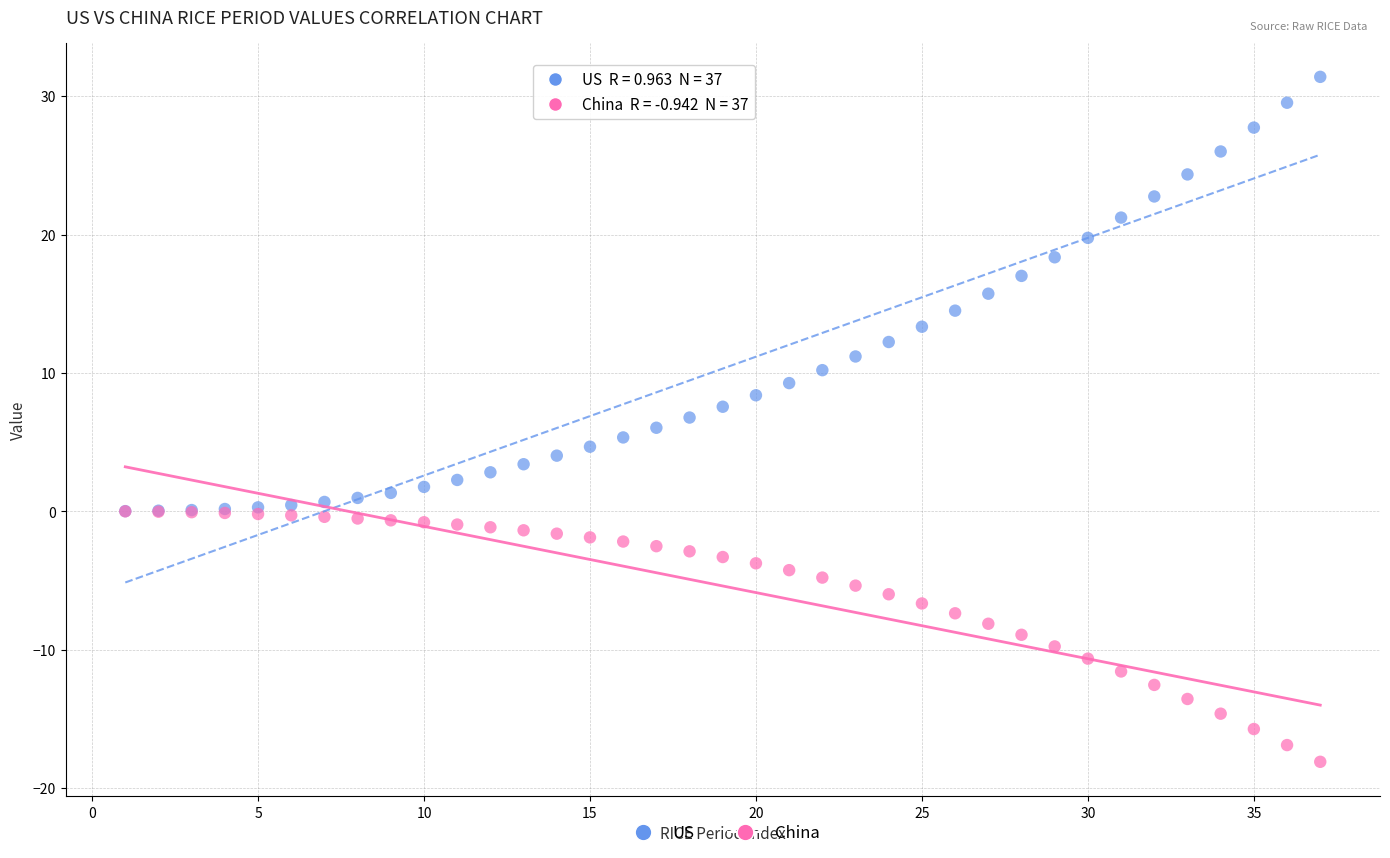

Which series contains the lowest Y value?

China